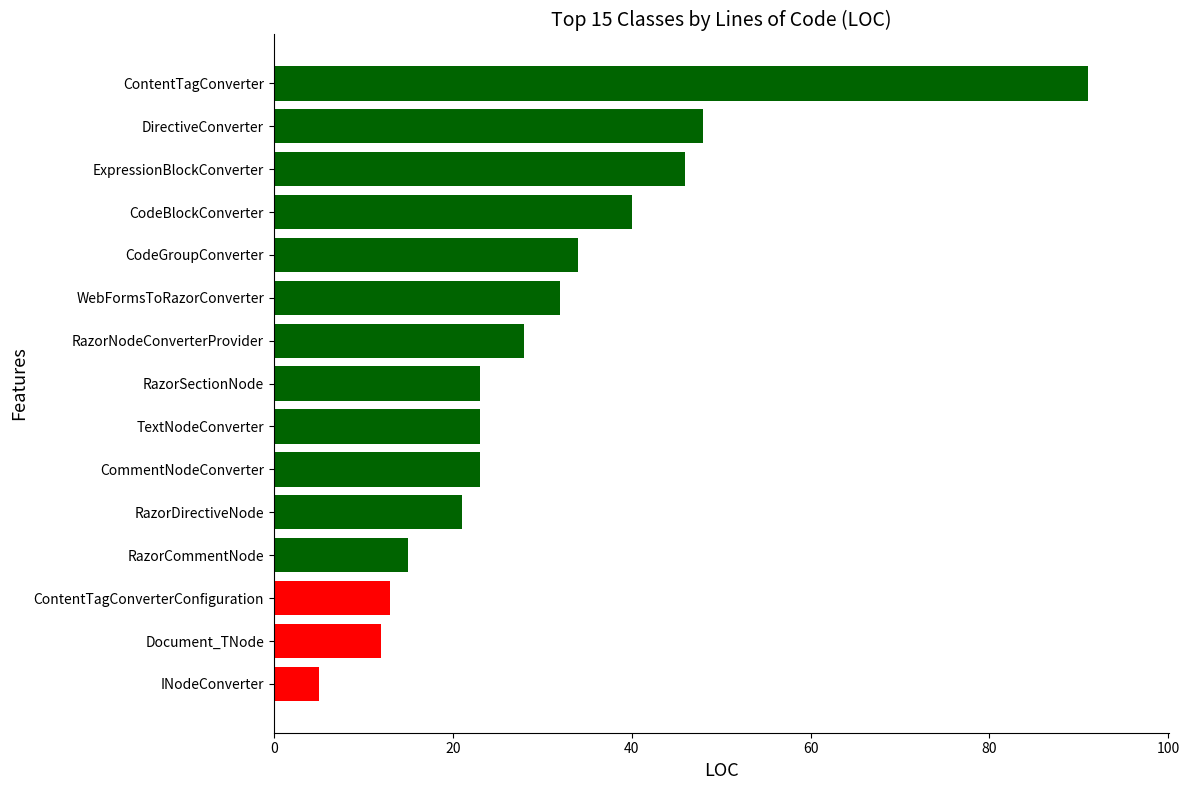

The value at CodeGroupConverter is 53. True or false?

False